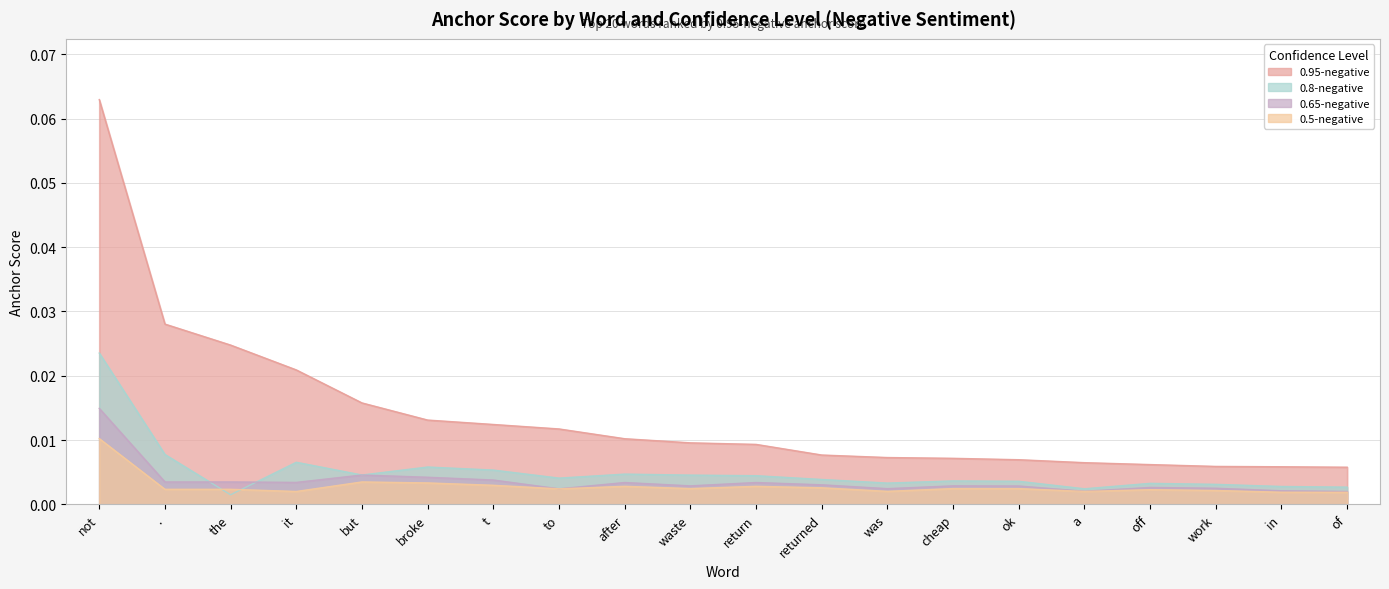

Reading left to right, extract all data points from this chart.

0.95-negative: not=0.1	.=0.0	the=0.0	it=0.0	but=0.0	broke=0.0	t=0.0	to=0.0	after=0.0	waste=0.0	return=0.0	returned=0.0	was=0.0	cheap=0.0	ok=0.0	a=0.0	off=0.0	work=0.0	in=0.0	of=0.0
0.8-negative: not=0.0	.=0.0	the=0.0	it=0.0	but=0.0	broke=0.0	t=0.0	to=0.0	after=0.0	waste=0.0	return=0.0	returned=0.0	was=0.0	cheap=0.0	ok=0.0	a=0.0	off=0.0	work=0.0	in=0.0	of=0.0
0.65-negative: not=0.0	.=0.0	the=0.0	it=0.0	but=0.0	broke=0.0	t=0.0	to=0.0	after=0.0	waste=0.0	return=0.0	returned=0.0	was=0.0	cheap=0.0	ok=0.0	a=0.0	off=0.0	work=0.0	in=0.0	of=0.0
0.5-negative: not=0.0	.=0.0	the=0.0	it=0.0	but=0.0	broke=0.0	t=0.0	to=0.0	after=0.0	waste=0.0	return=0.0	returned=0.0	was=0.0	cheap=0.0	ok=0.0	a=0.0	off=0.0	work=0.0	in=0.0	of=0.0